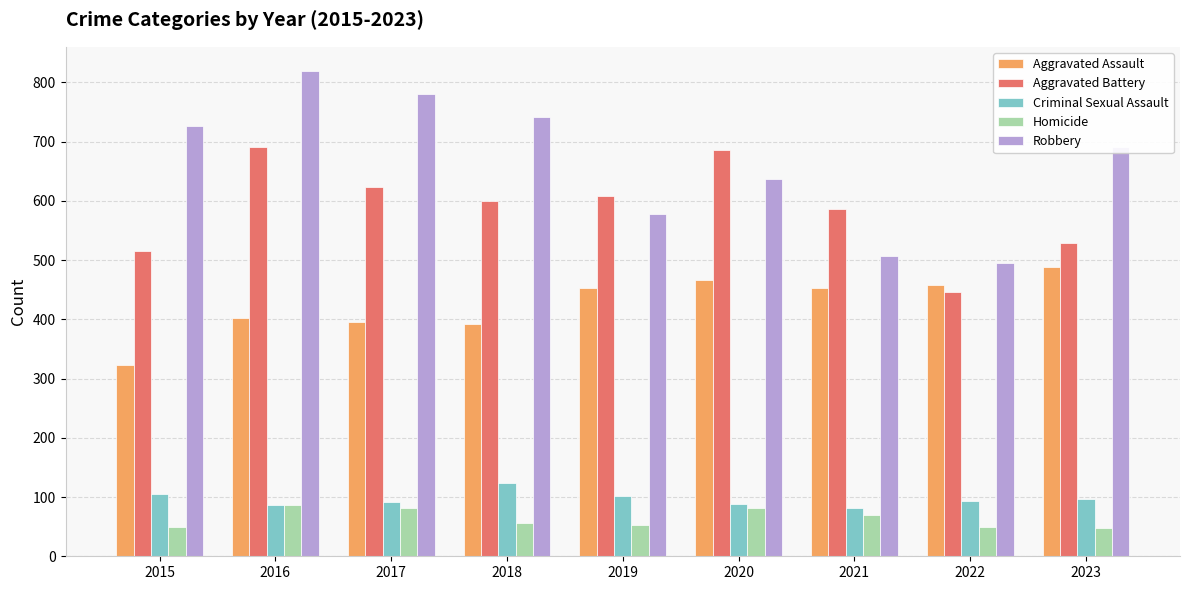

What is the difference between the Robbery values at 2017 and 2021?

274